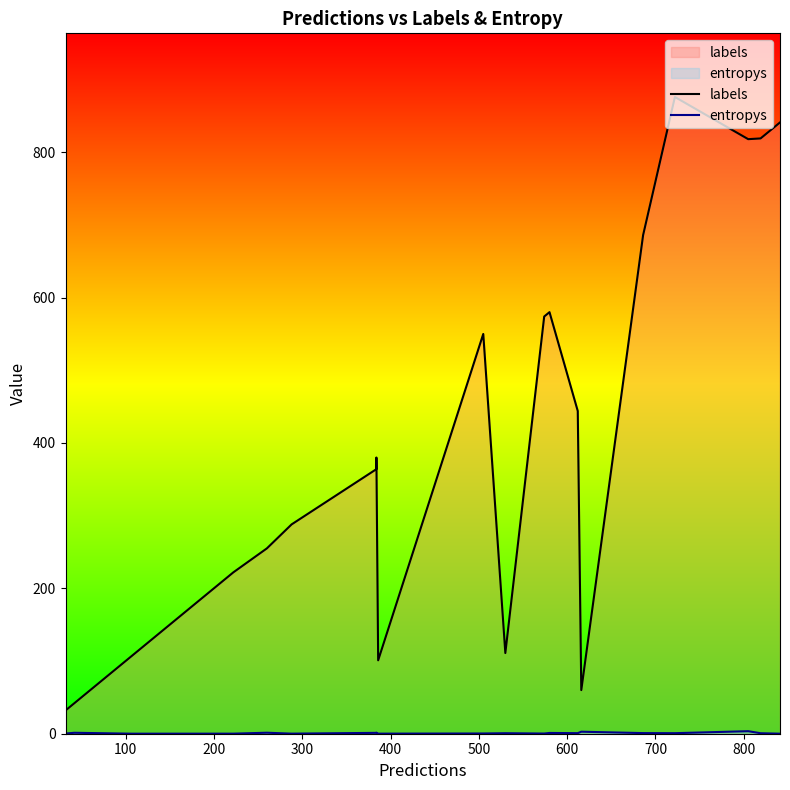

What is the greatest value displayed?

876.0